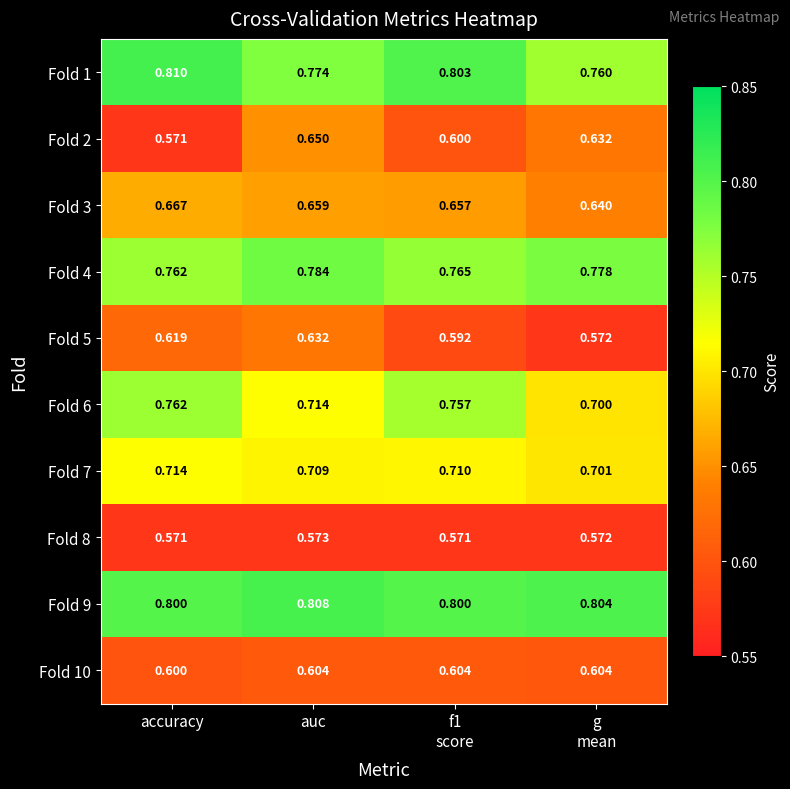

At which category is the sum across all series the highest?

auc